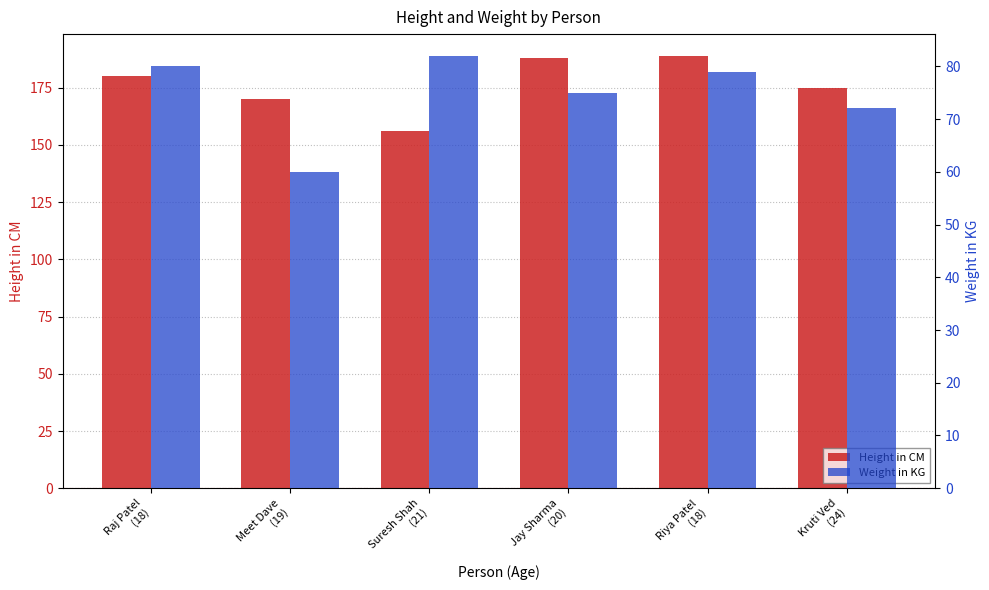

The value of Height in CM at Raj Patel
(18) is 180. True or false?

True